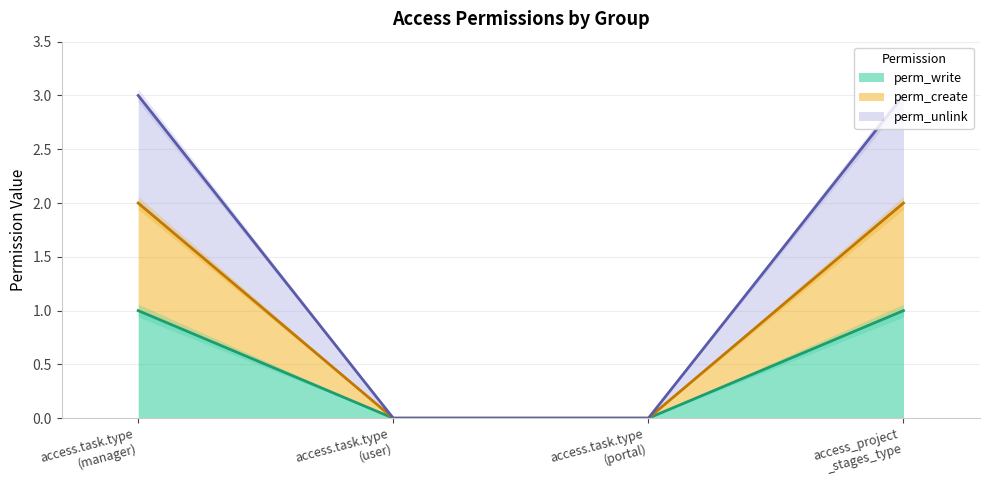

List the series in order of their peak value, lowest first.

perm_write, perm_create, perm_unlink